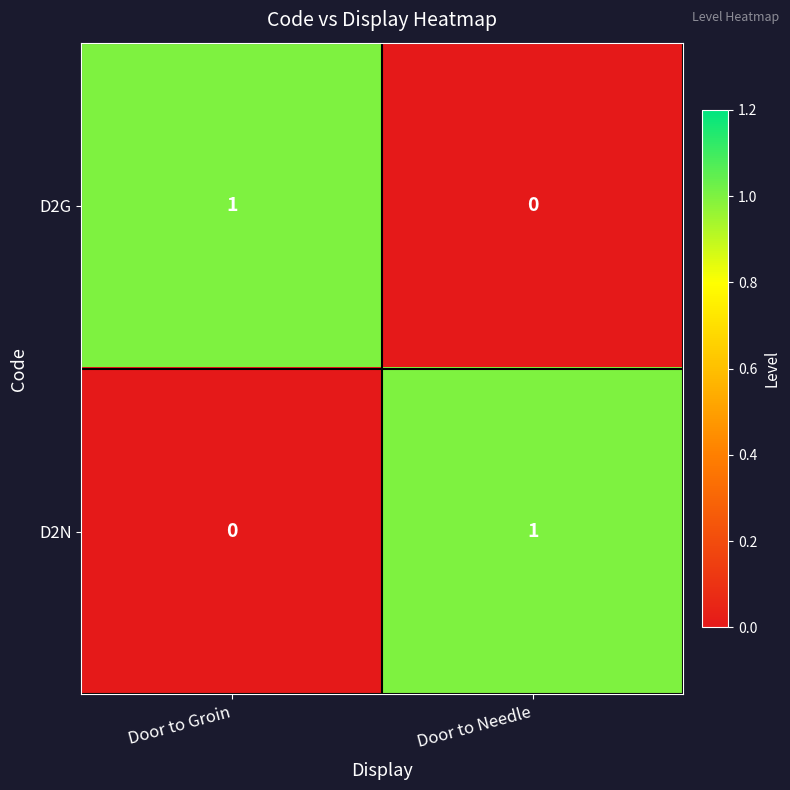

How many categories are shown in the chart?

2